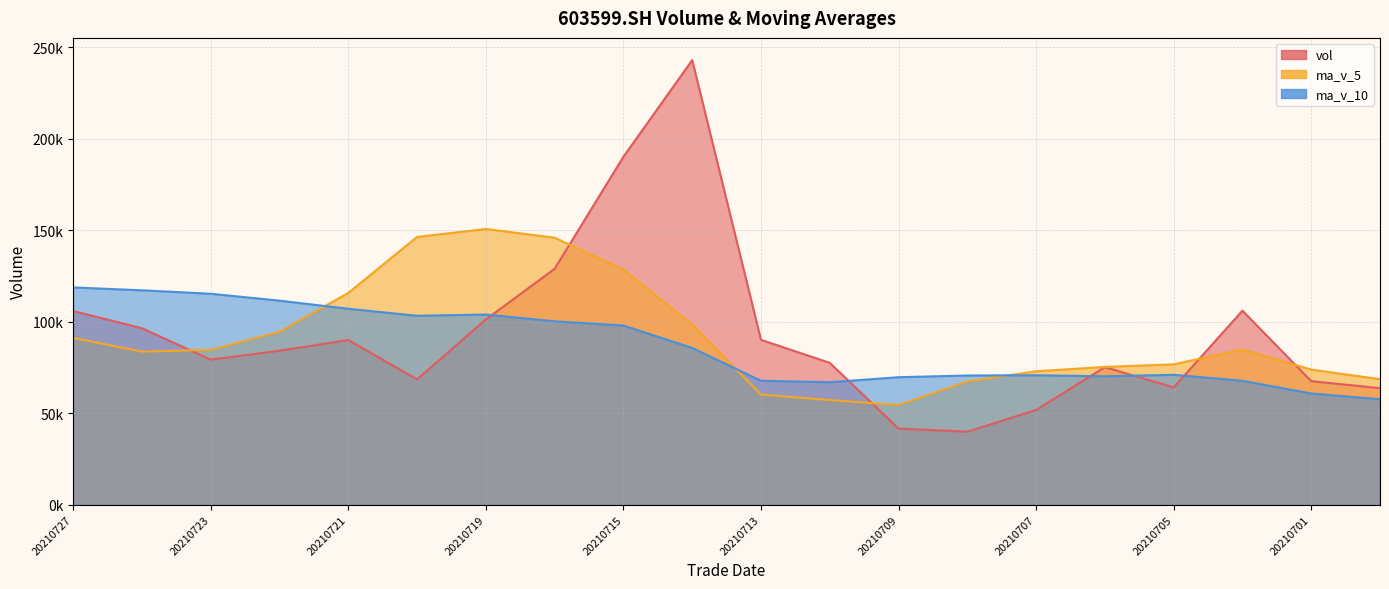

What is the value of the ma_v_10 point at the 15th from the left?

70792.2